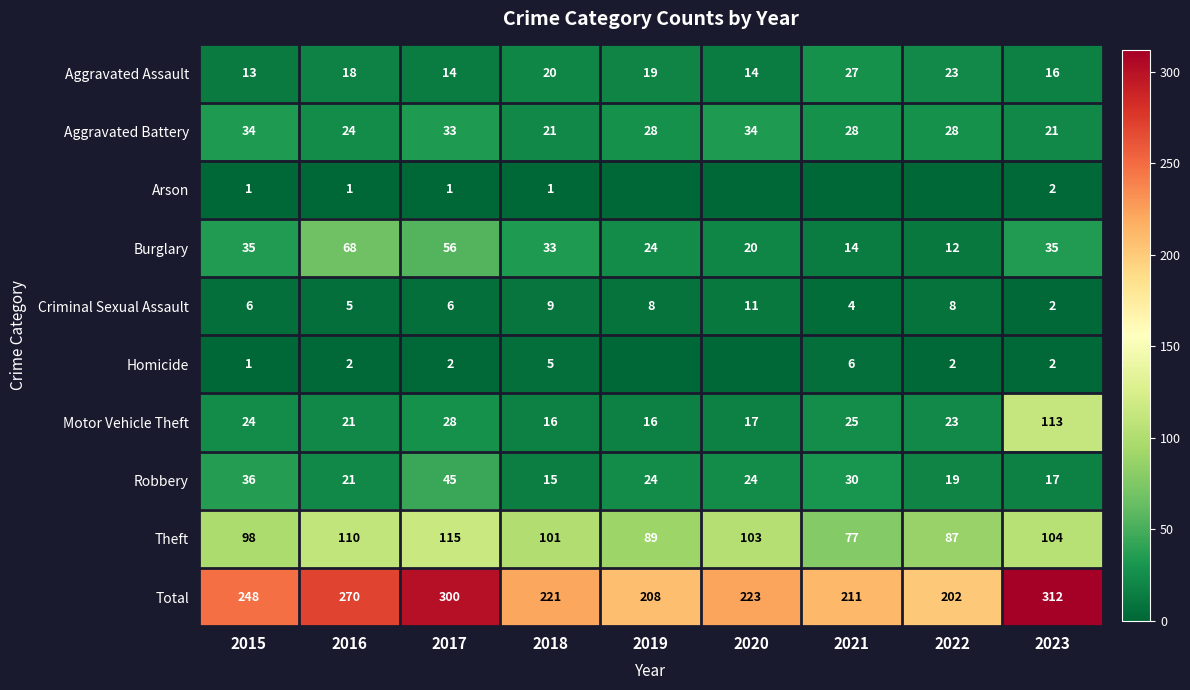

What is the average value of the Theft series?

98